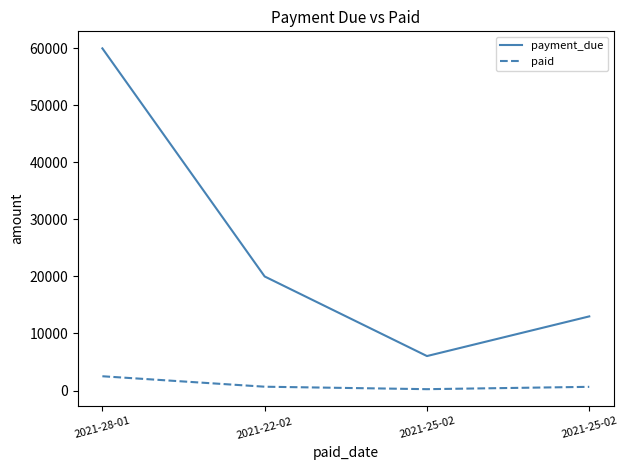

What value does the payment_due series have at 2021-25-02, to the nearest 50?

6050